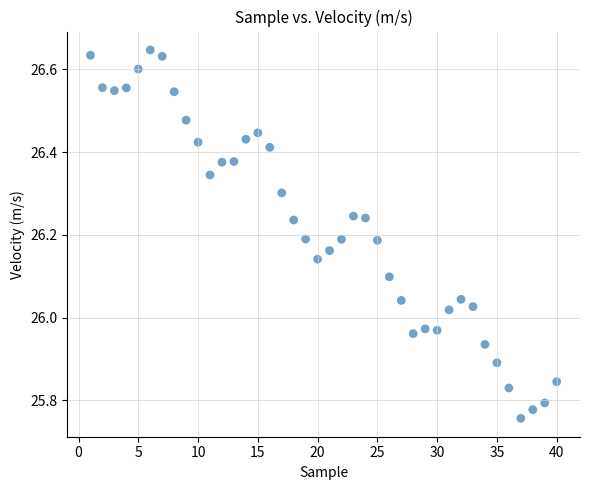

What is the range of X values (max minus min)?

39.0